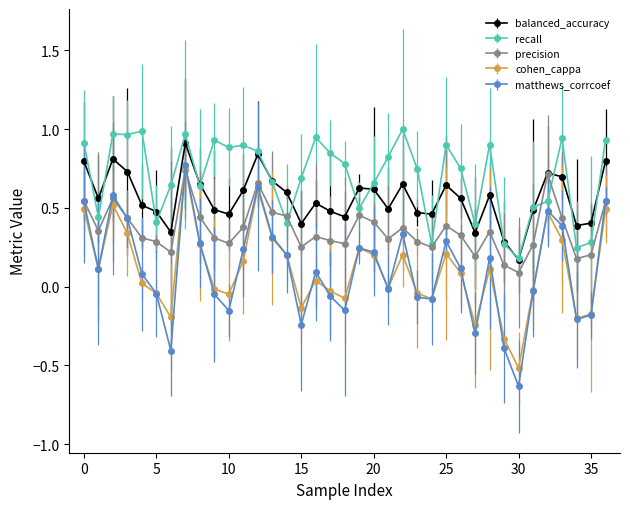

True or false: recall and cohen_cappa intersect in this chart.

False